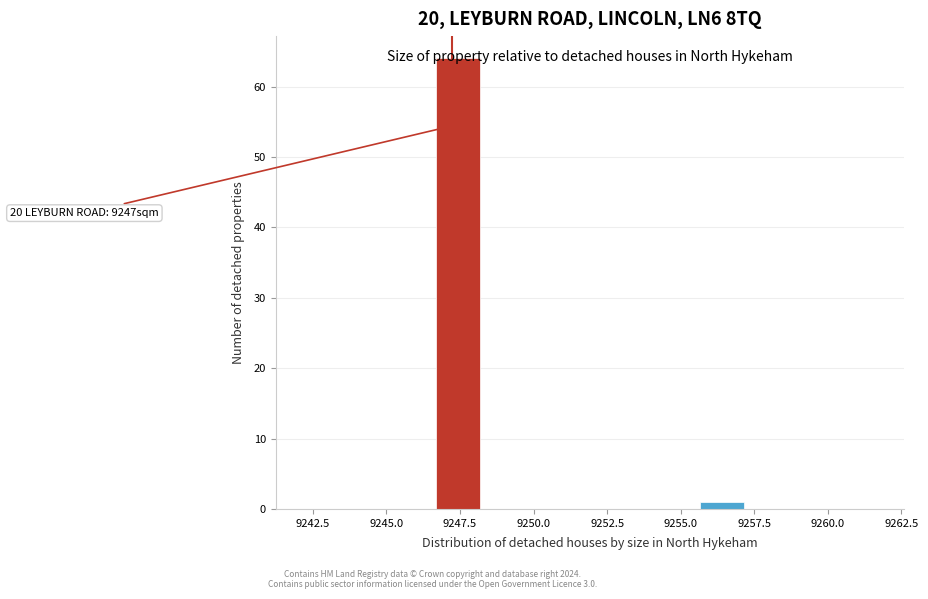

Read against the x-axis, roughly where is the centre of the tallest bar?

9247.5